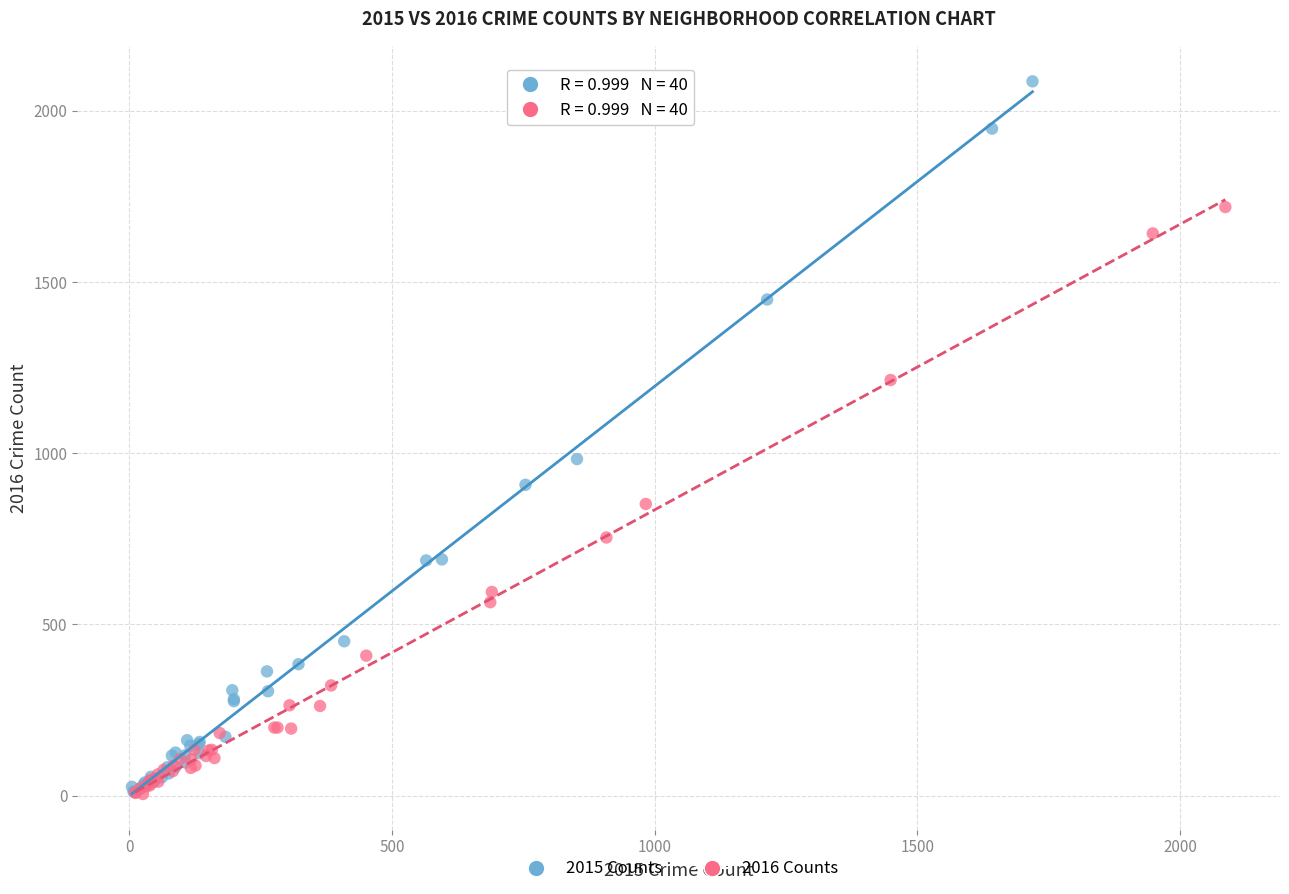

Which series reaches the maximum Y coordinate?

2015 Counts